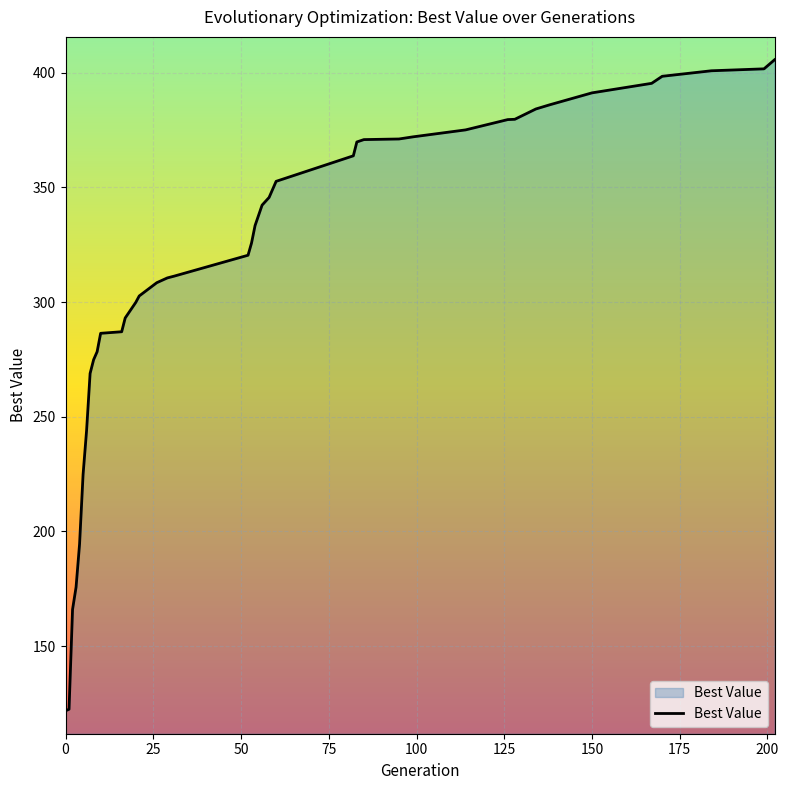

What is the difference between the maximum and minimum values?

283.9